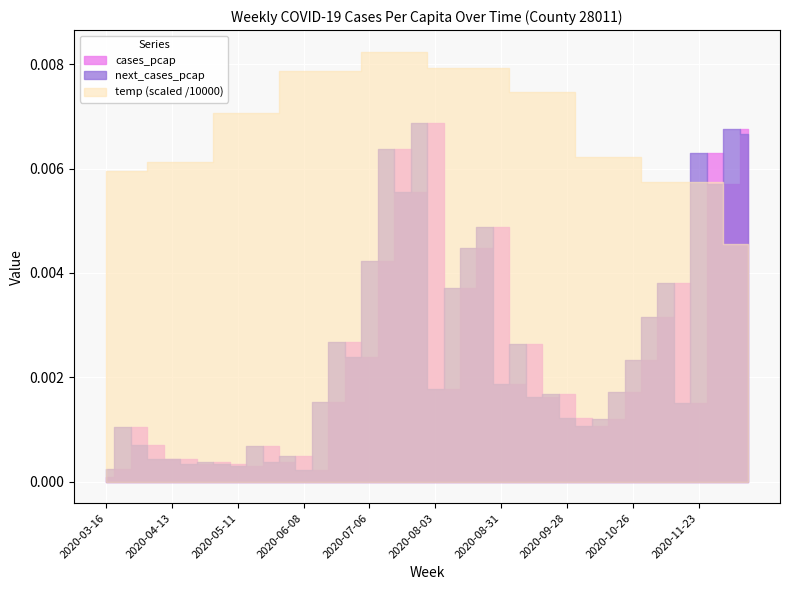

How many data points does each series have?

40